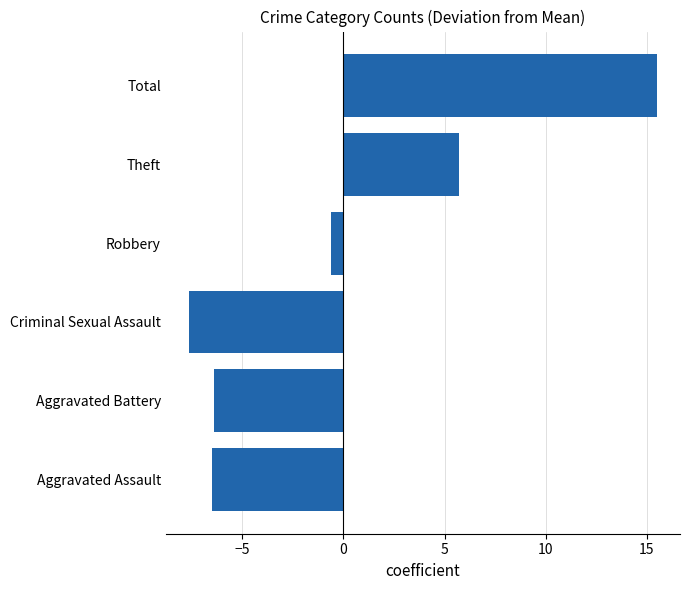

Read the value at Robbery.

-0.6